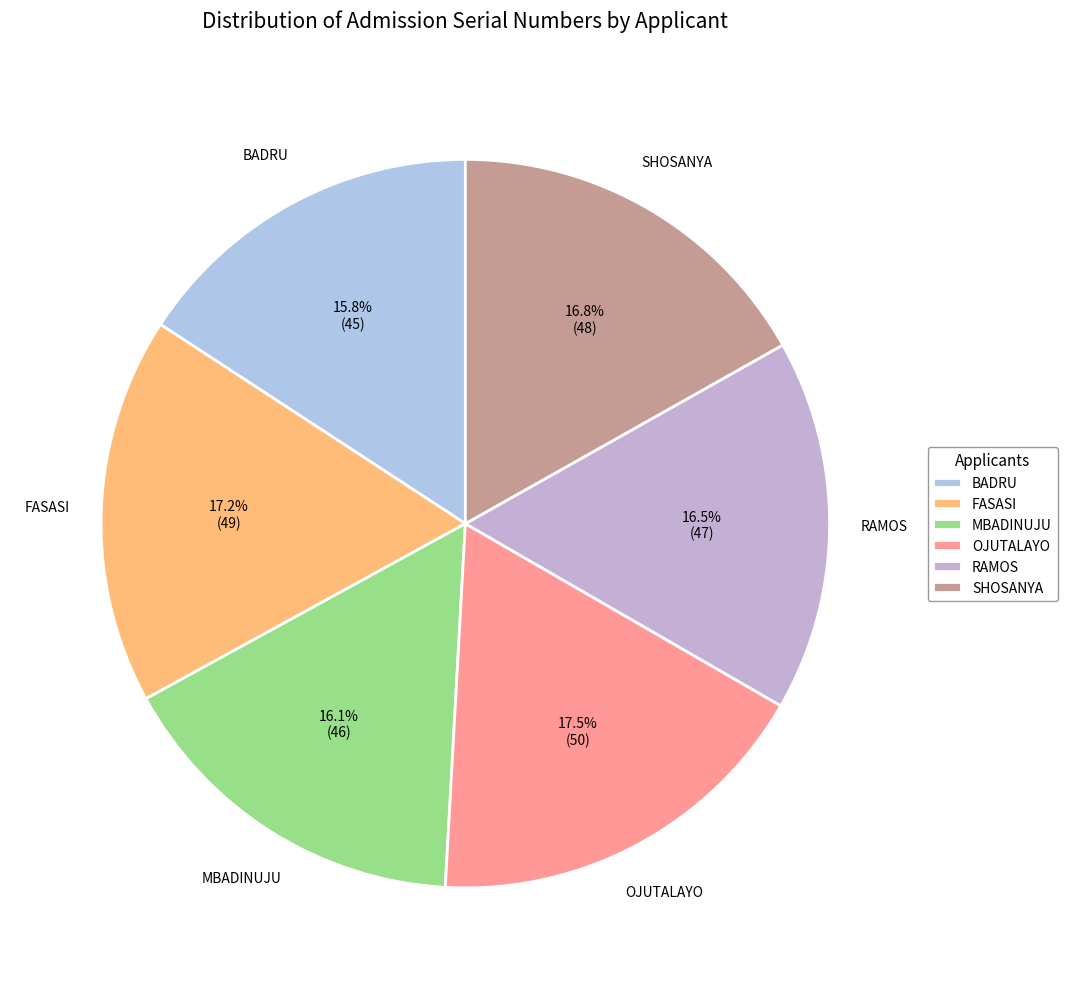

Combined, do BADRU and RAMOS account for over 50%?

No